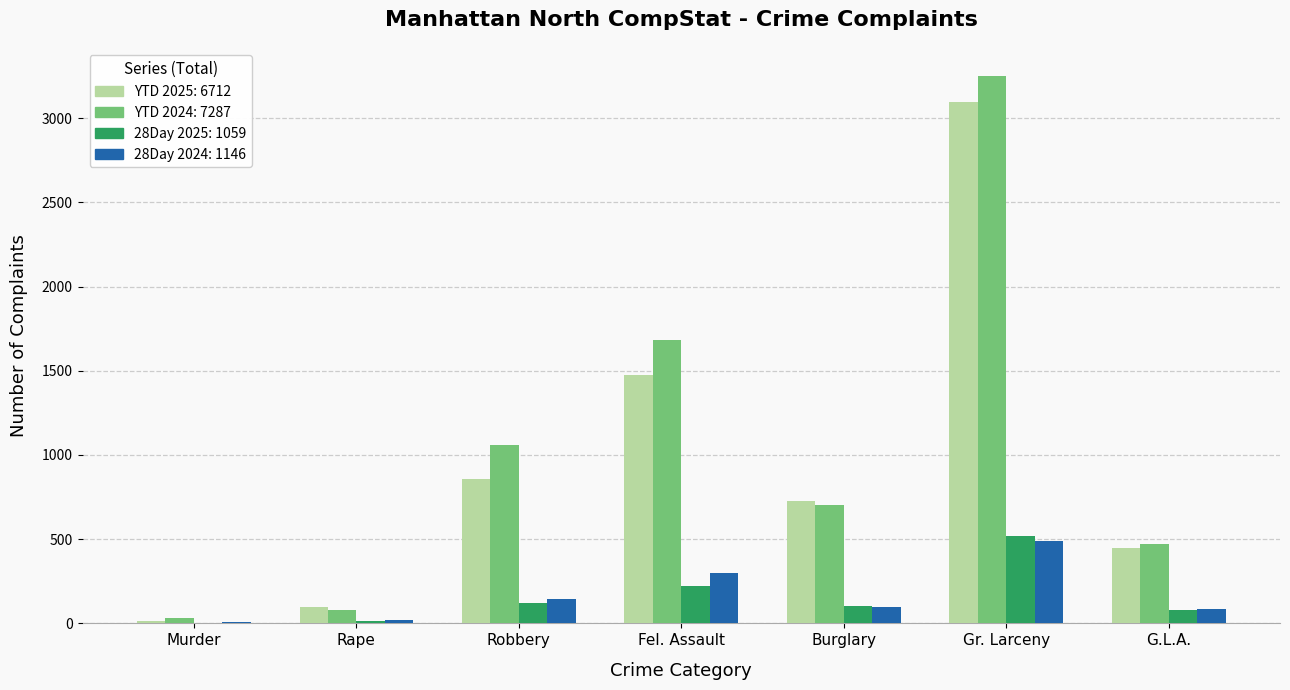

At which category does the chart reach its peak across all series?

Gr. Larceny